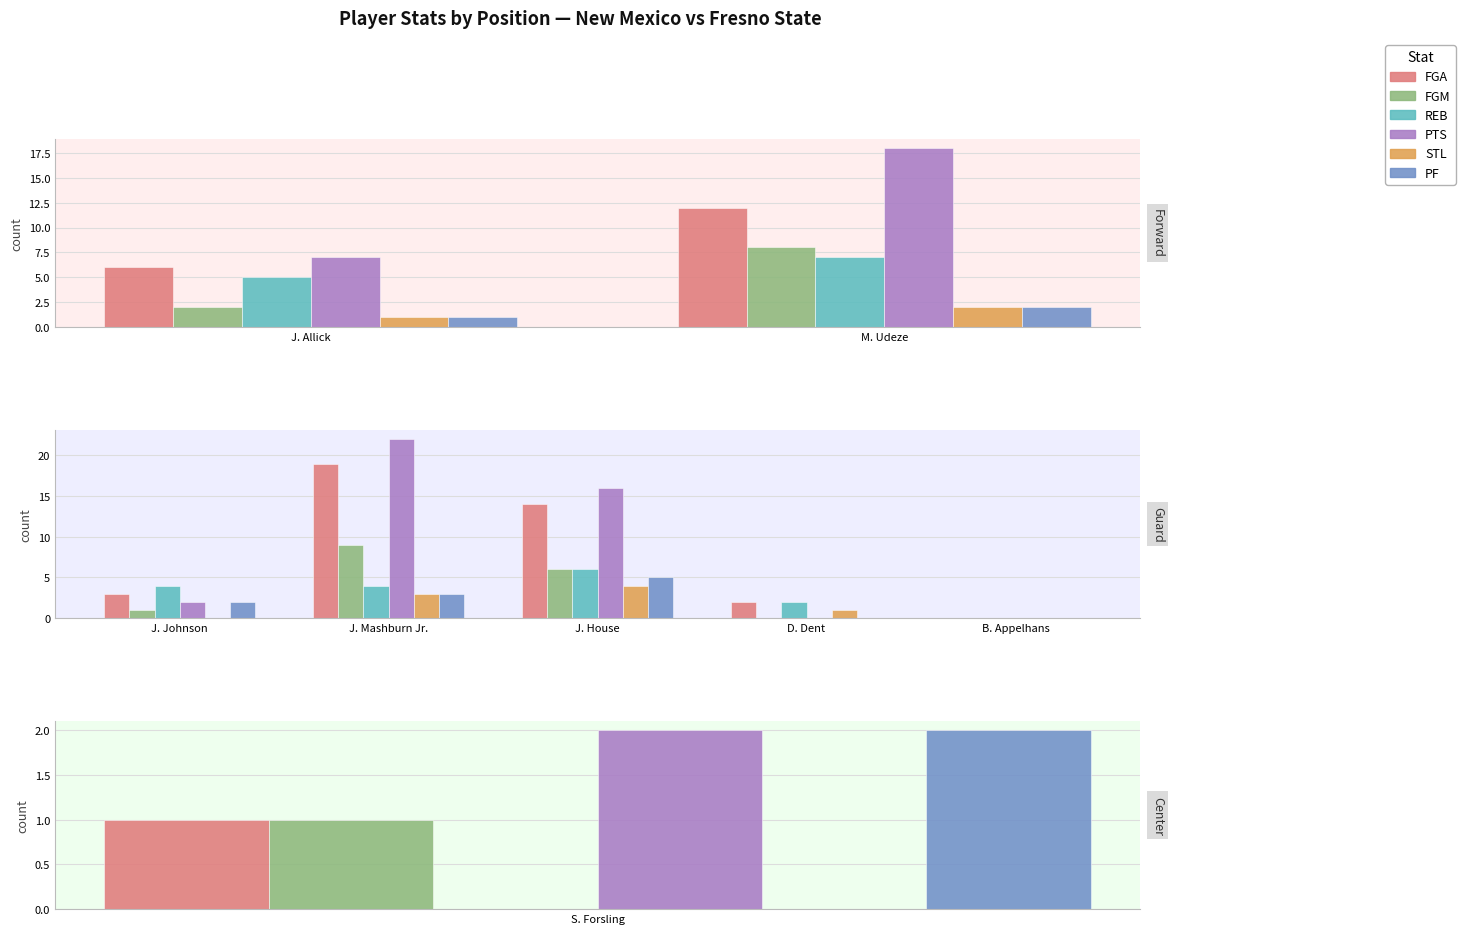

What is the average value of the PF series?

2